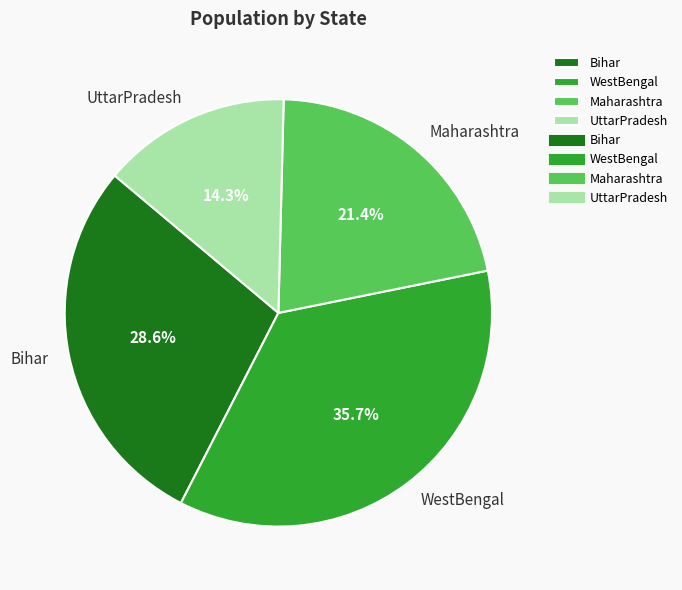

What is the total percentage of UttarPradesh and WestBengal?

50.0%